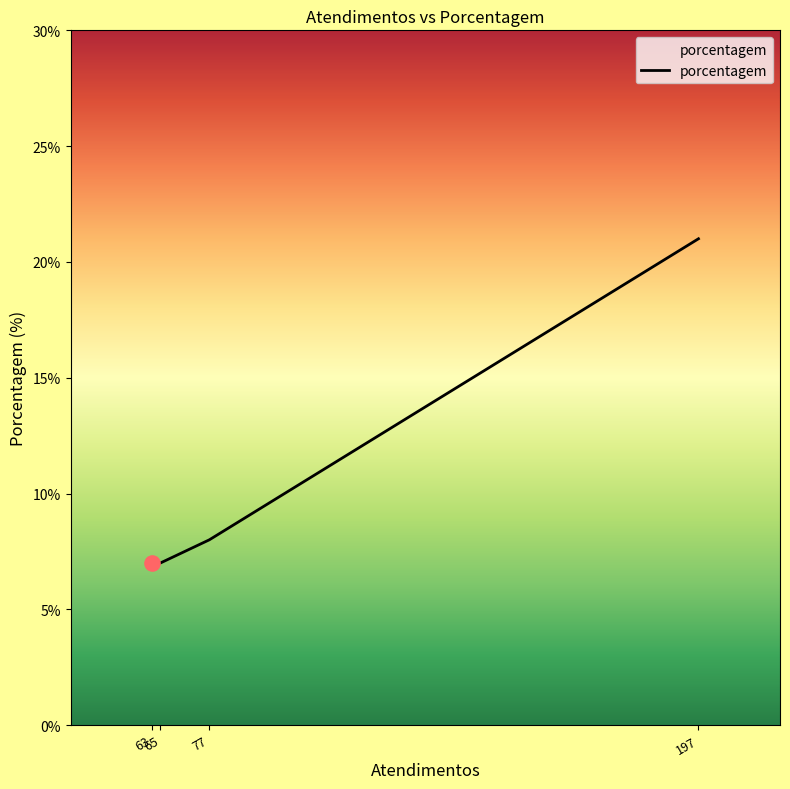

What is the sum of all values?

43